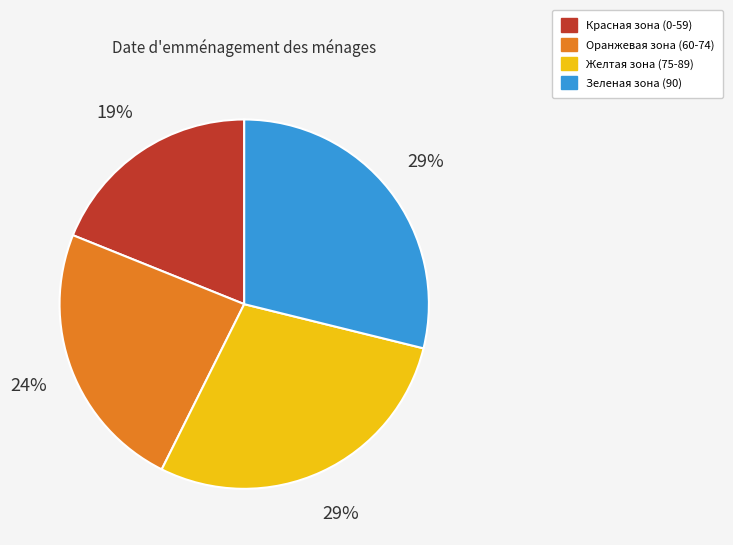

Do Желтая зона (75-89) and Красная зона (0-59) together represent more than half of the pie?

No